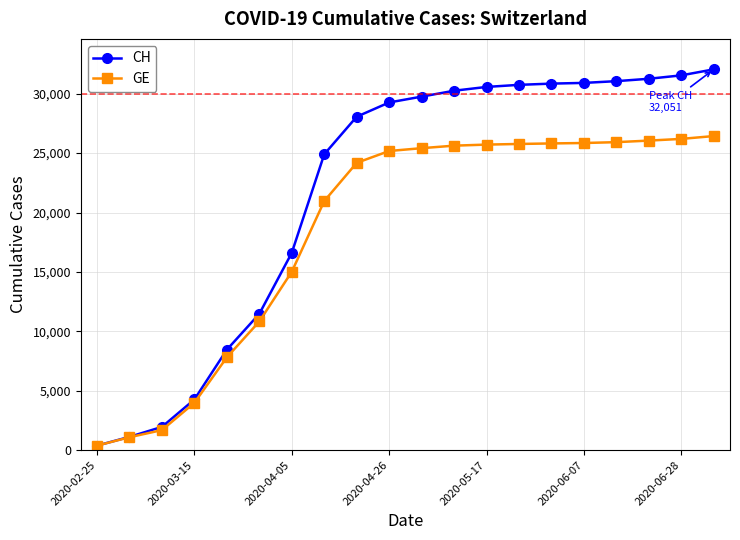

Which series has the largest range (max minus min)?

CH